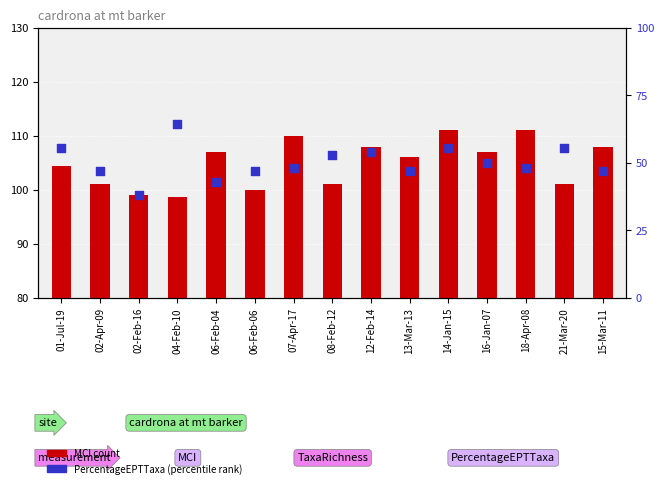

Which series has the largest total across all categories?

MCI (count)